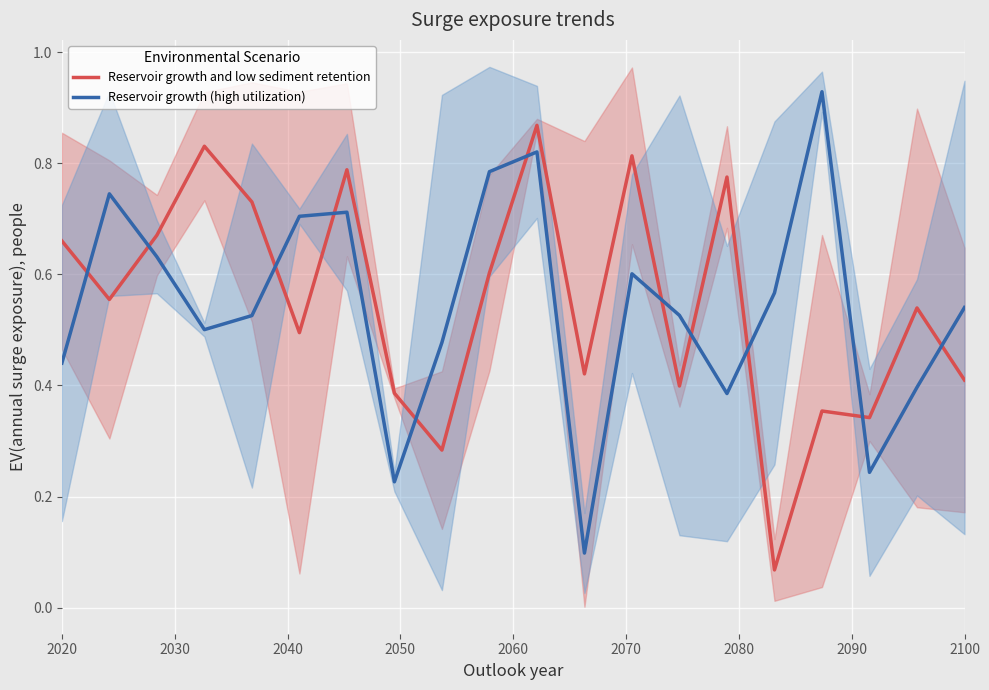

What is the value of the Reservoir growth and low sediment retention point at the 19th from the left?

0.5